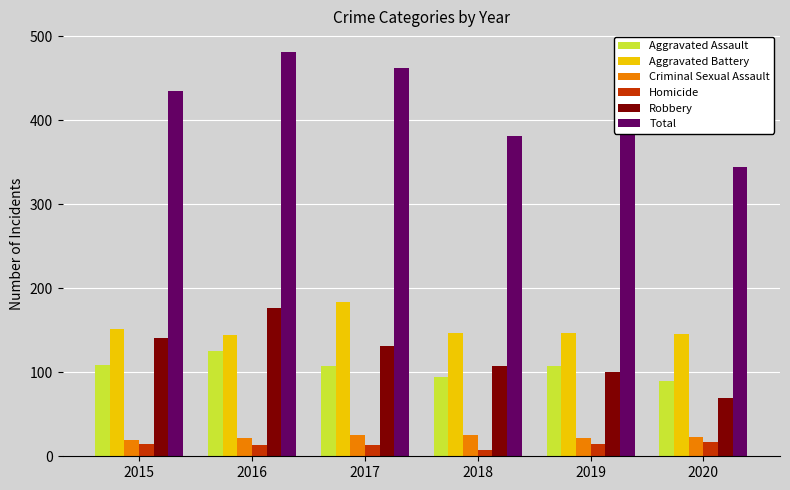

What is the highest value of the Robbery series?

177